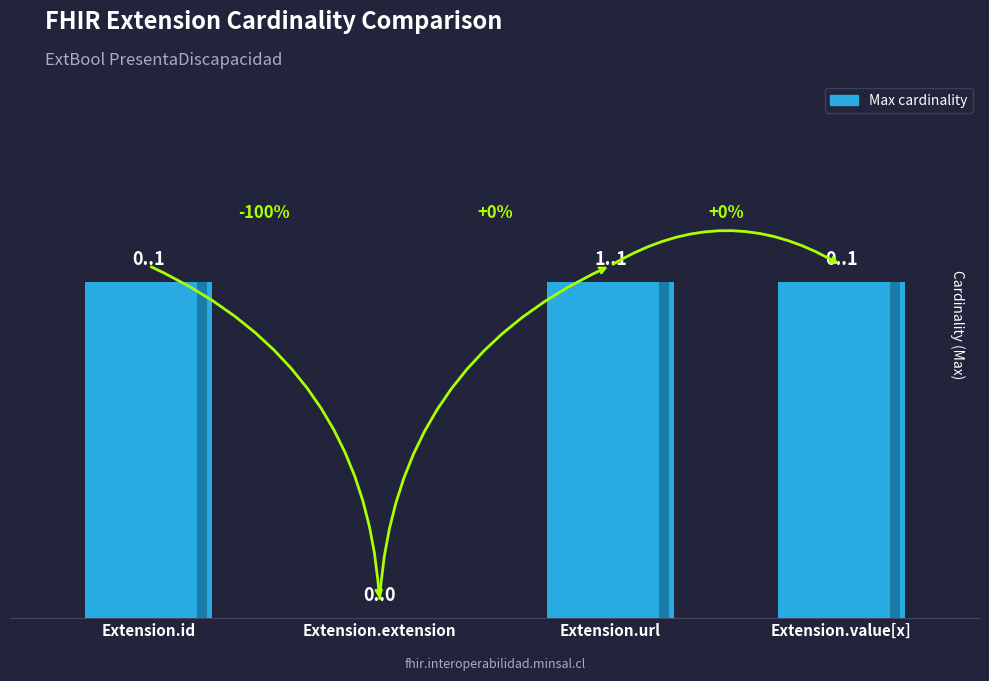

Between Extension.extension and Extension.id, which is larger?

Extension.id